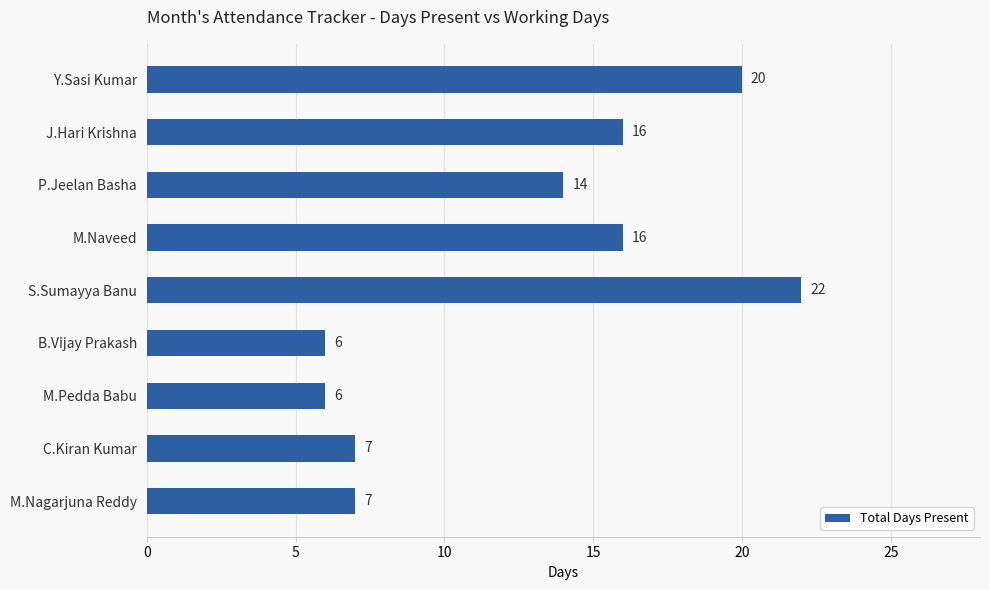

What is the minimum value shown in the chart?

6